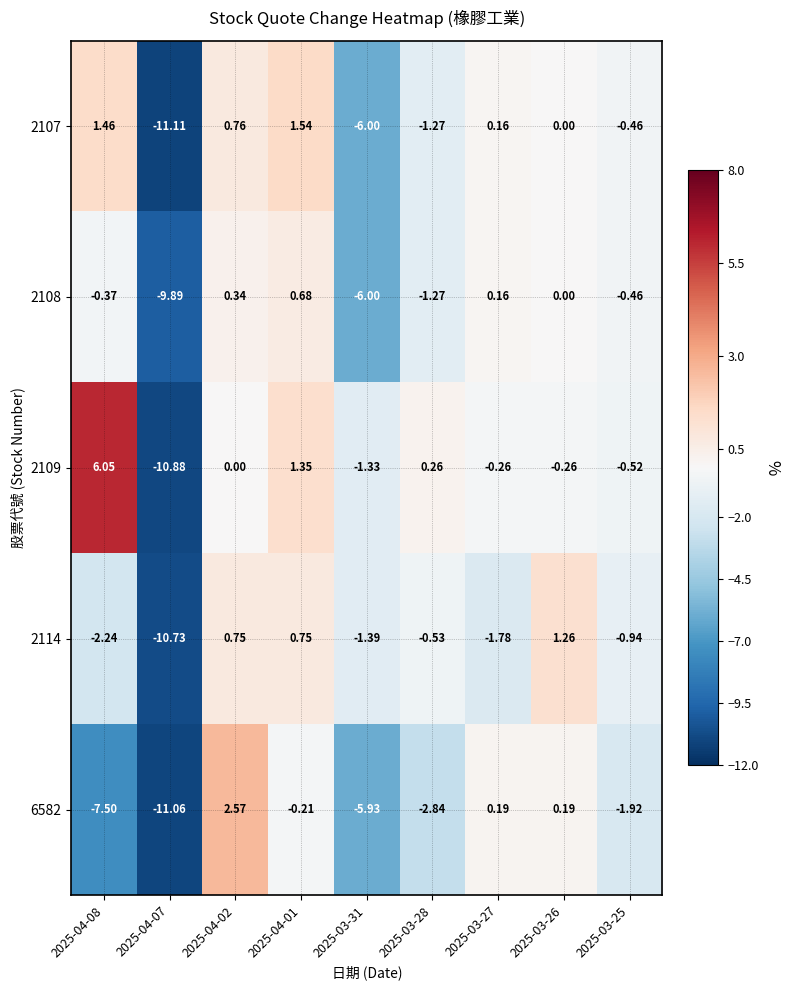

Which series has the largest total across all categories?

2109